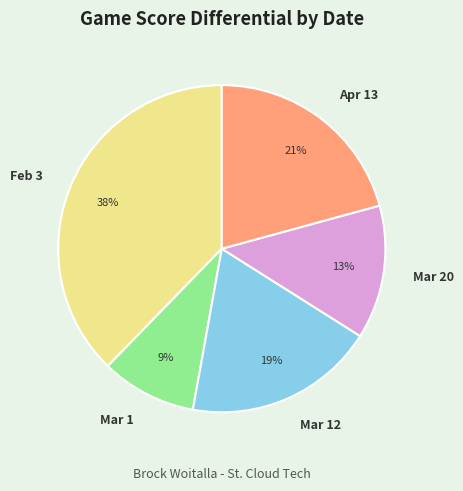

How many slices are in this pie chart?

5